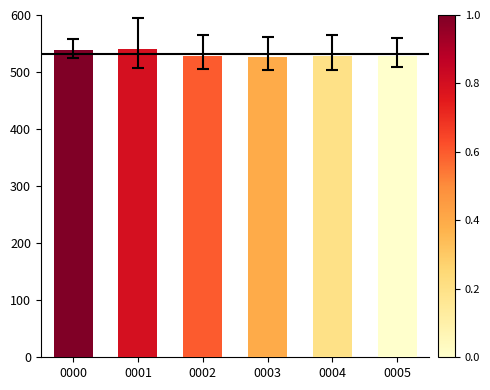

Are the bars horizontal?

No